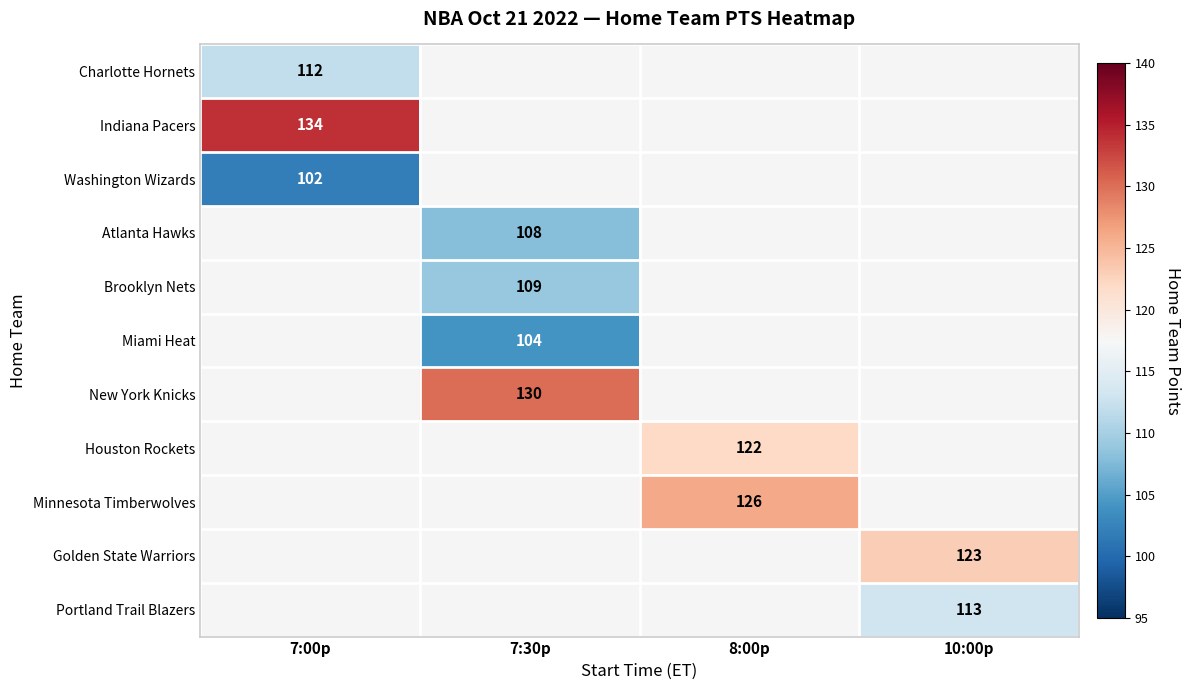

The Miami Heat series shows 37 at 7:30p. True or false?

False